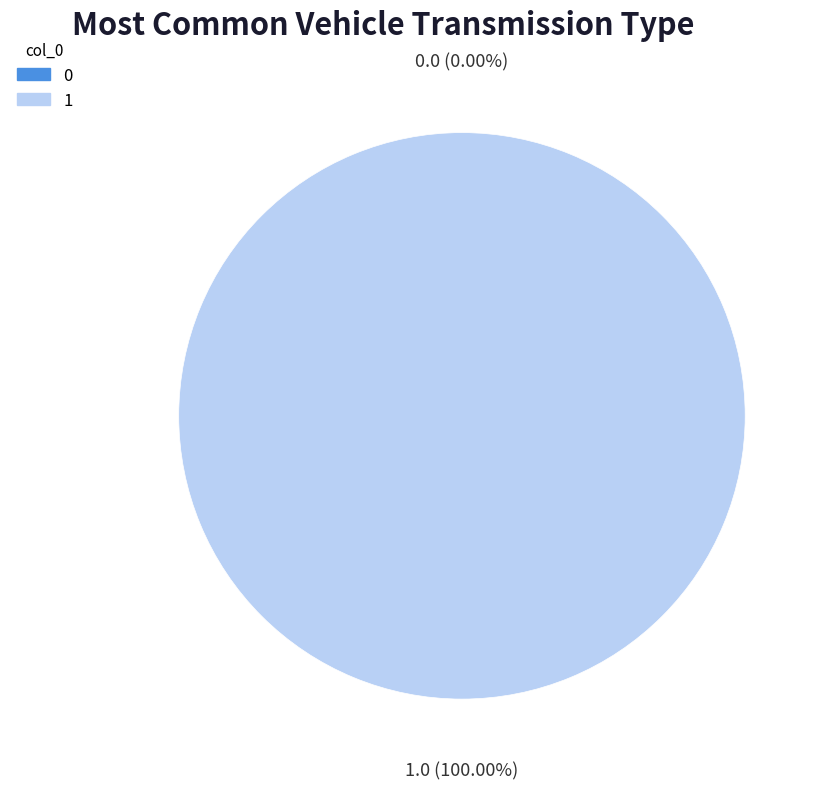

To the nearest percent, what is the combined percentage of 0 and 1?

100%